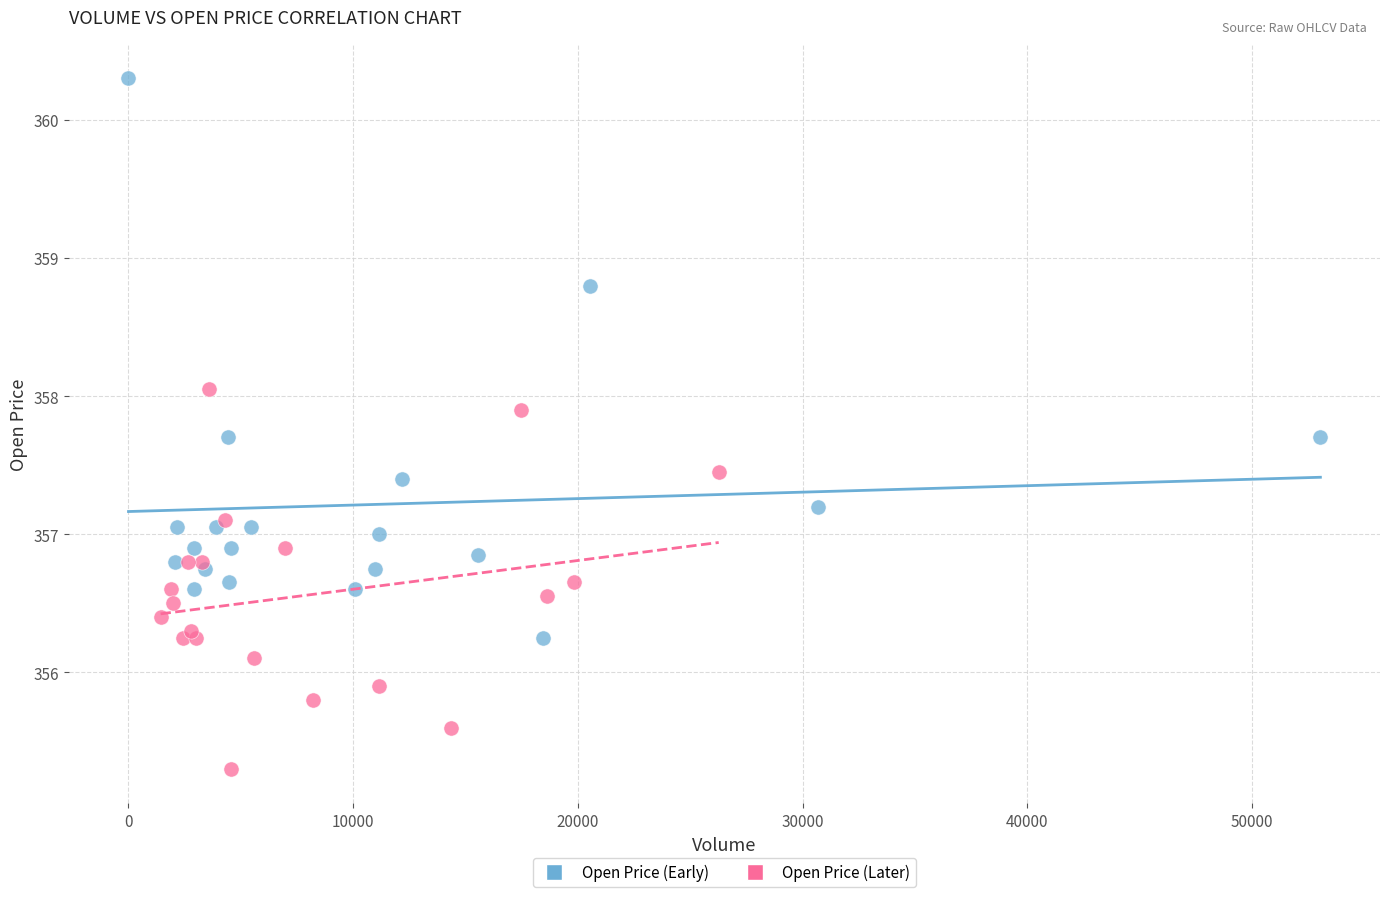

Which series reaches the maximum Y coordinate?

Open Price (Early)